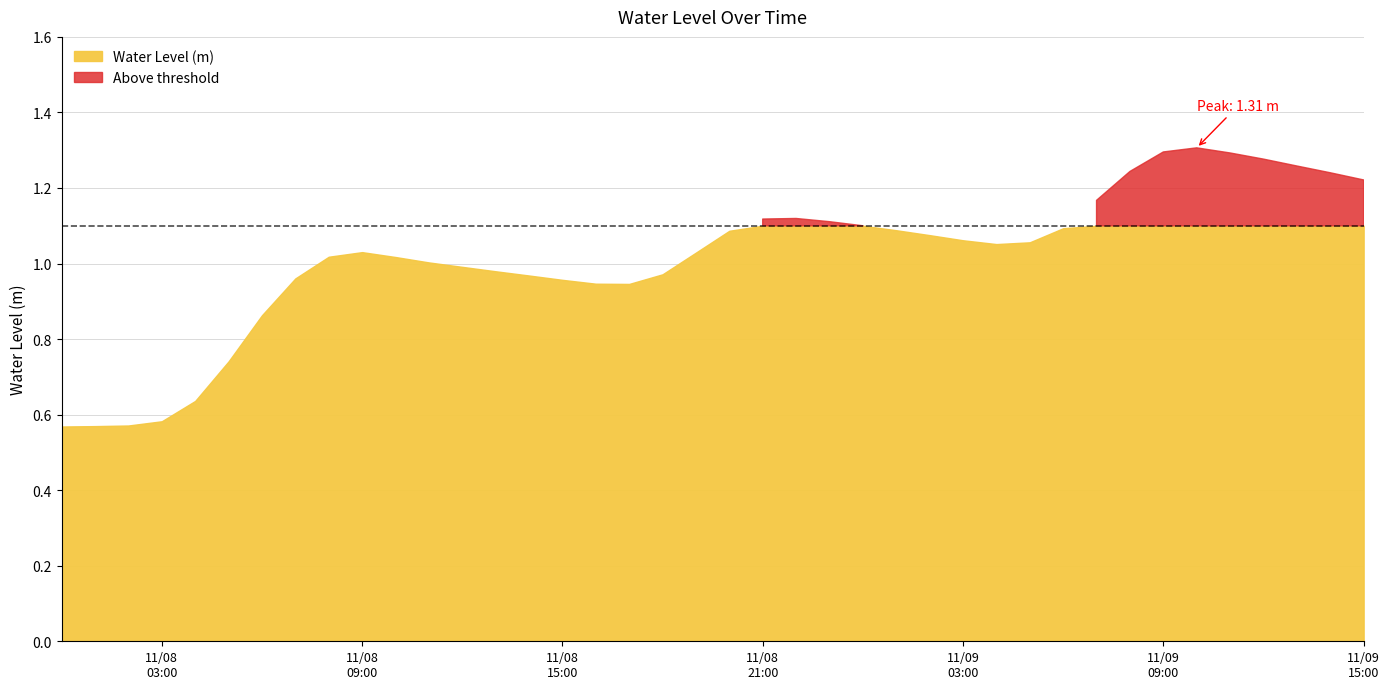

Reading left to right, transcribe all the data shown in this chart.

0.6	0.6	0.6	0.6	0.6	0.7	0.9	1.0	1.0	1.0	1.0	1.0	1.0	1.0	1.0	1.0	0.9	0.9	1.0	1.0	1.1	1.1	1.1	1.1	1.1	1.1	1.1	1.1	1.1	1.1	1.1	1.2	1.2	1.3	1.3	1.3	1.3	1.3	1.2	1.2